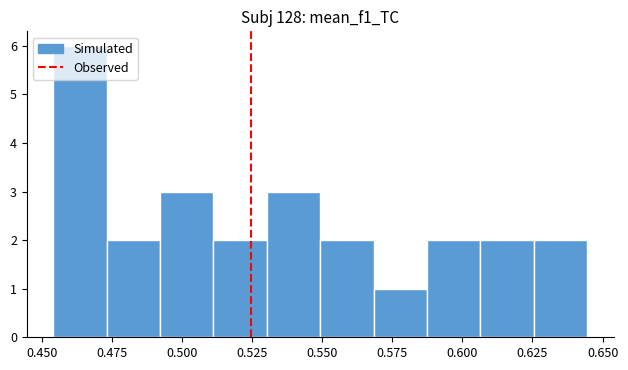

Read against the x-axis, roughly where is the centre of the tallest bar?

0.465